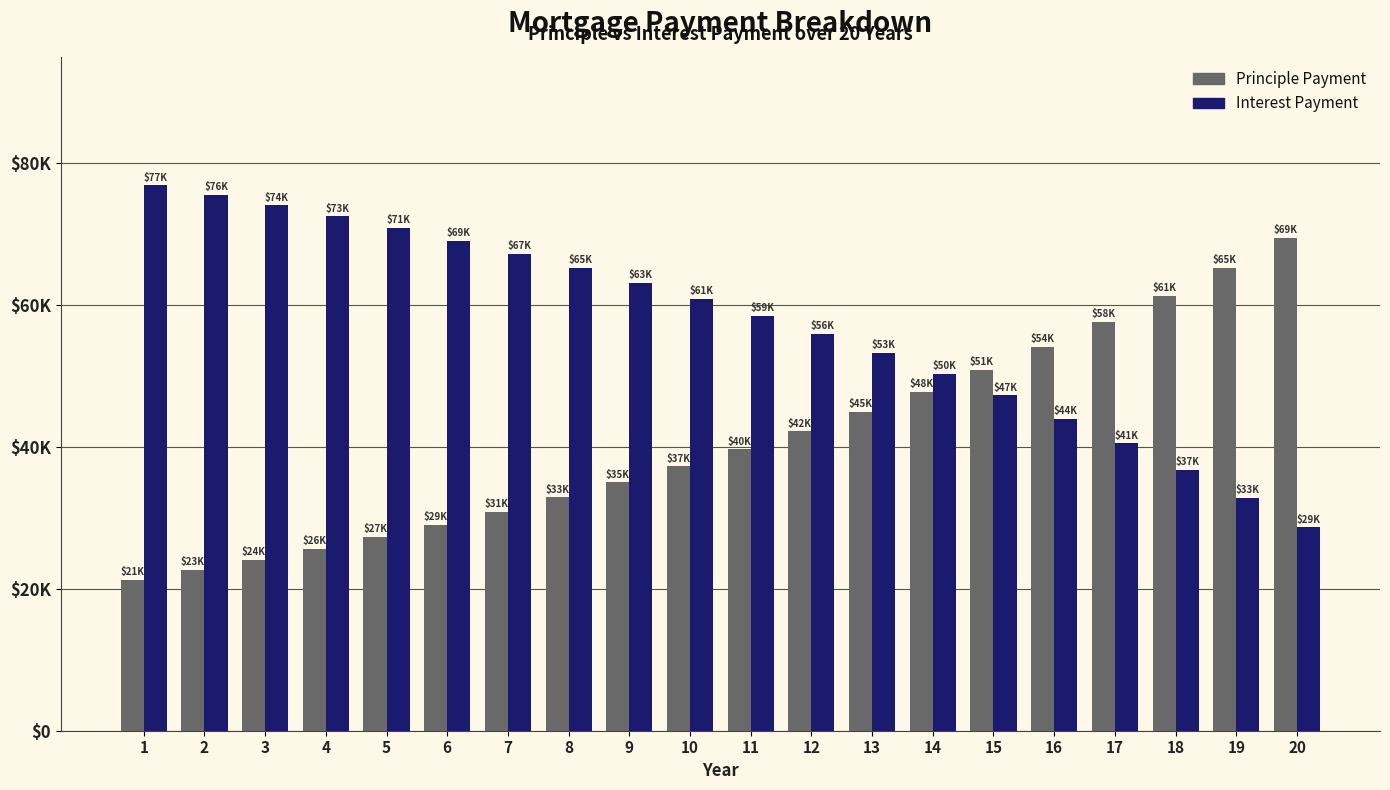

What are all the series names shown in the legend?

Principle Payment, Interest Payment